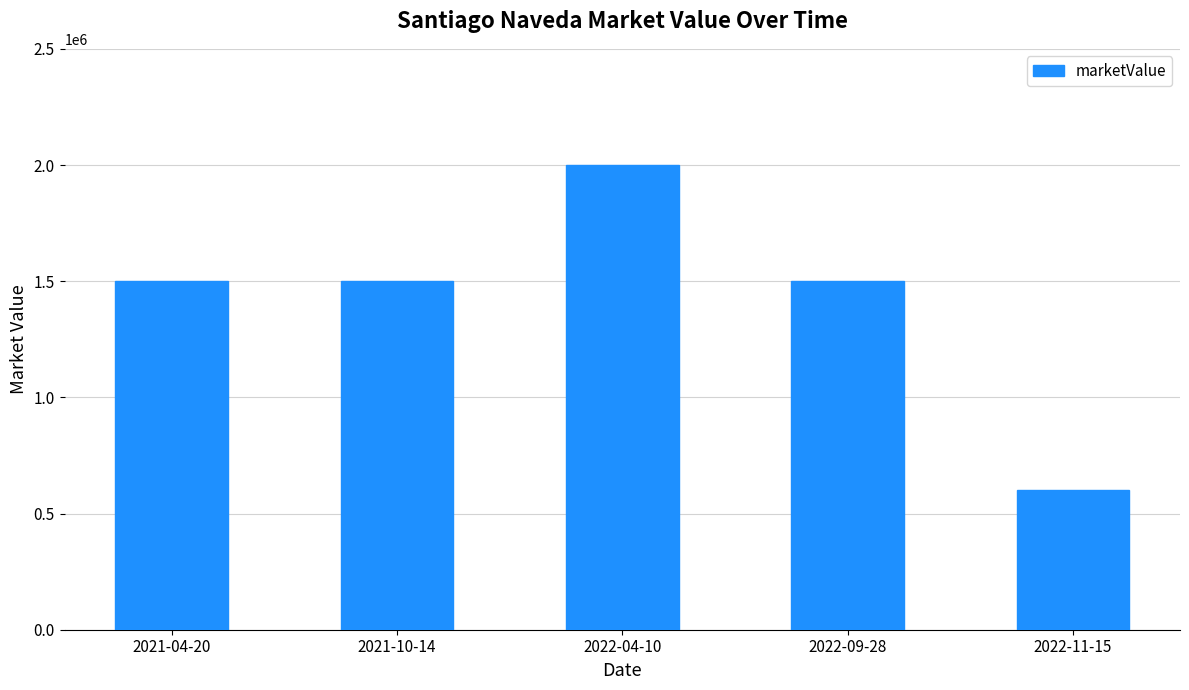

Count the number of categories in the chart.

5